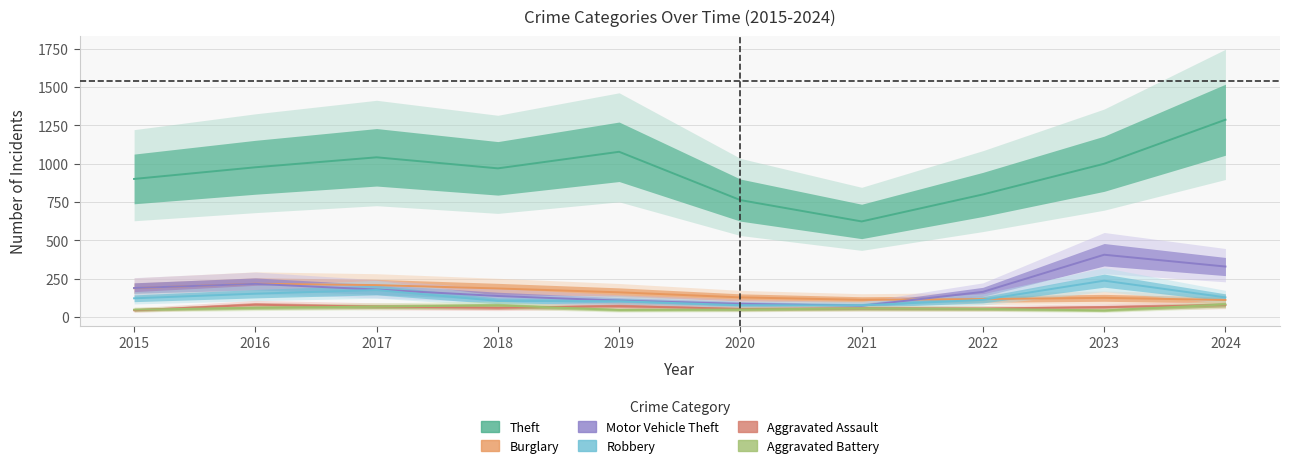

Which category has the lowest value across all series?

2023